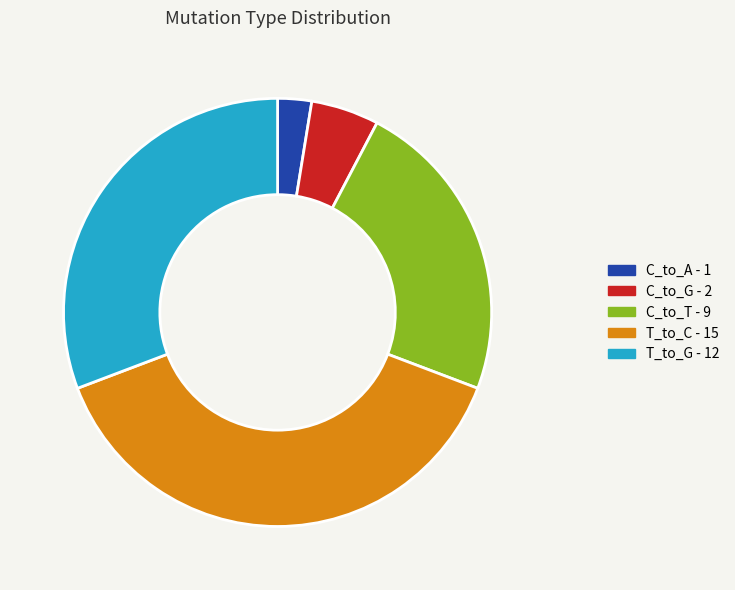

Is there a majority slice in this chart?

No